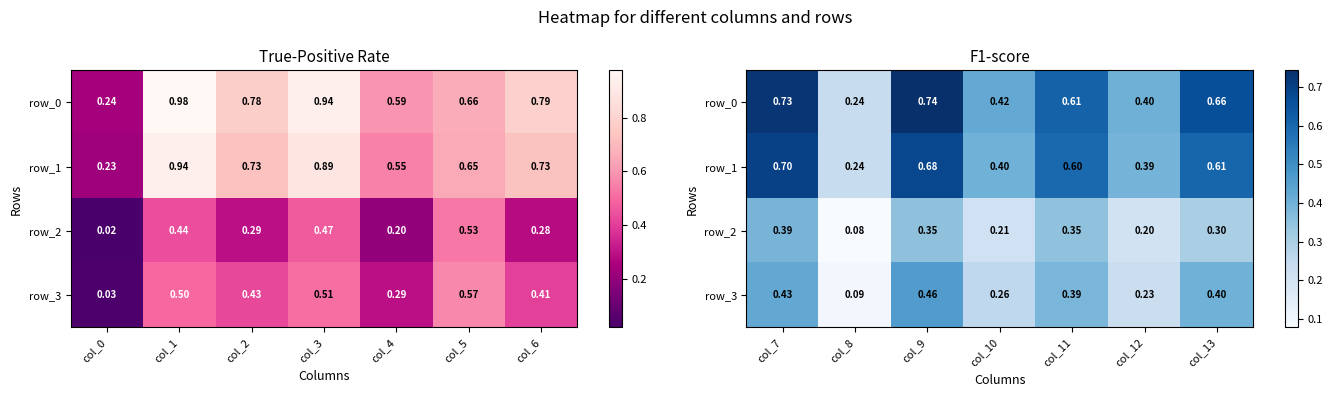

Which series has the largest total across all categories?

row_0